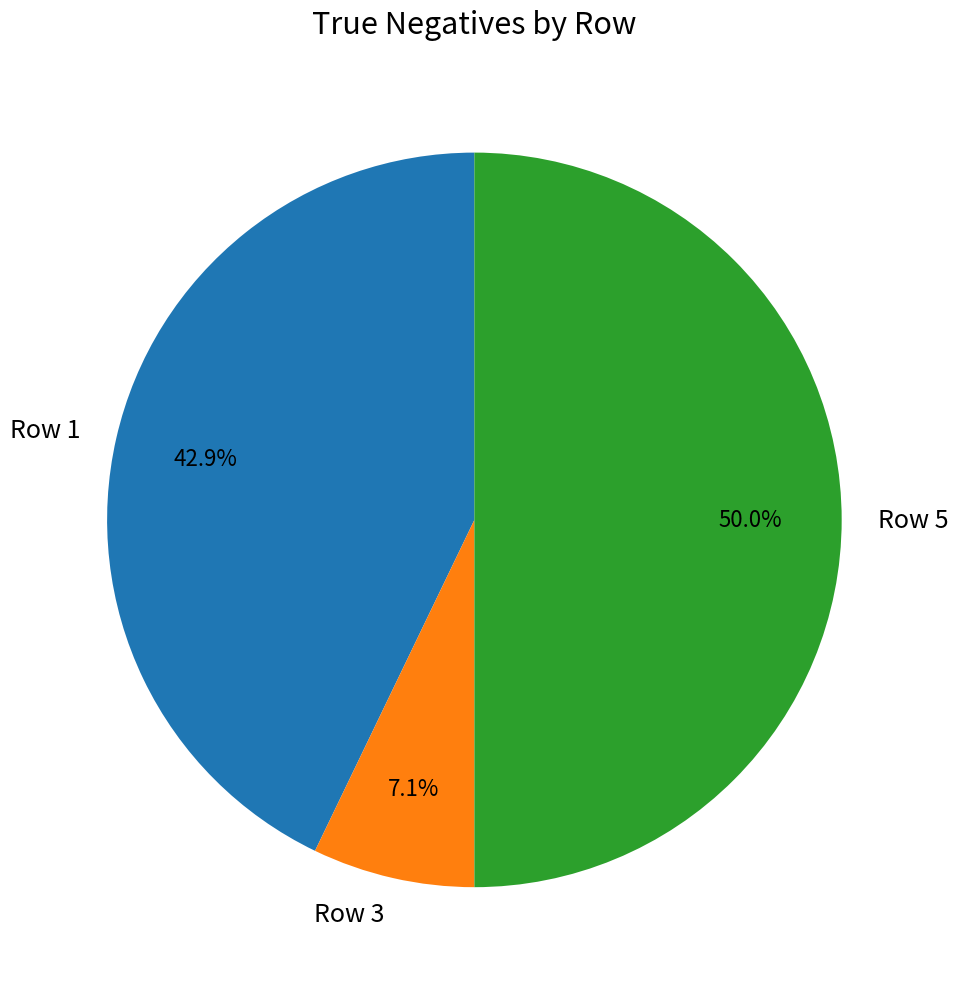

What percentage is NOT represented by Row 1?

57.1%